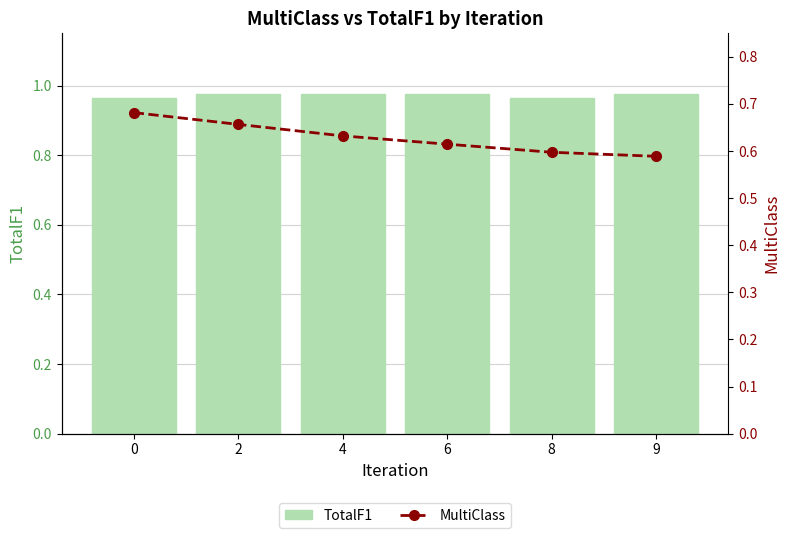

Reading right to left, what are all the values shown in this chart?

TotalF1: 1.0	1.0	1.0	1.0	1.0	1.0
MultiClass: 0.6	0.6	0.6	0.6	0.7	0.7